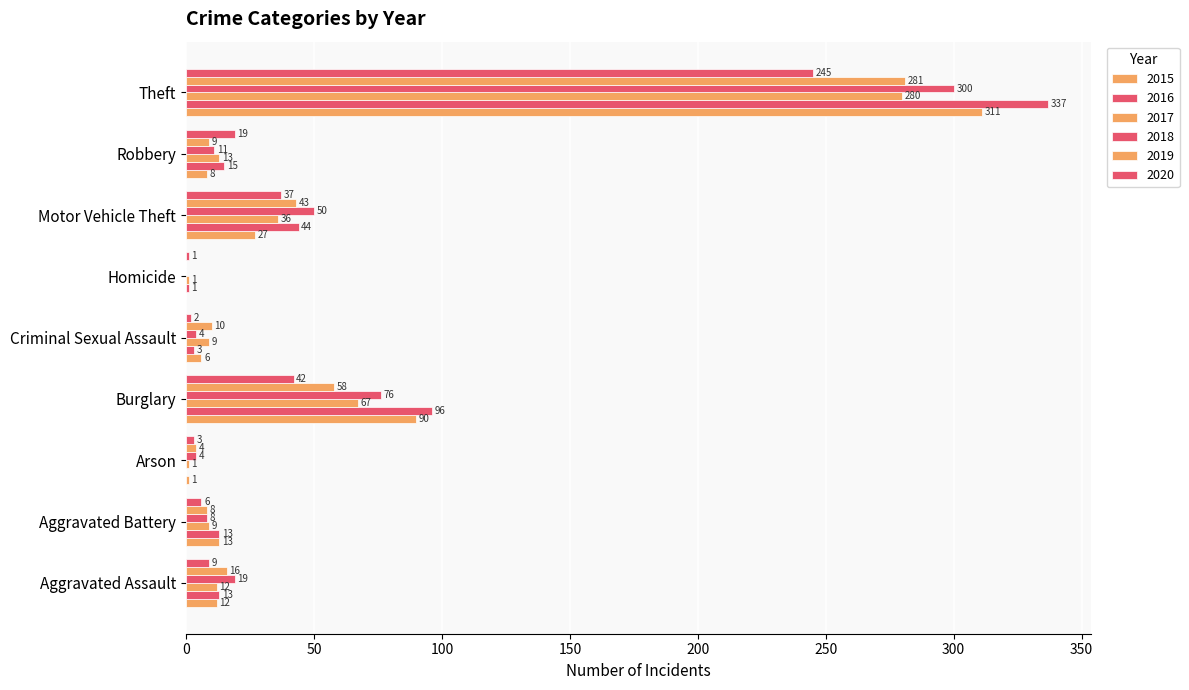

How many categories are shown in the chart?

9